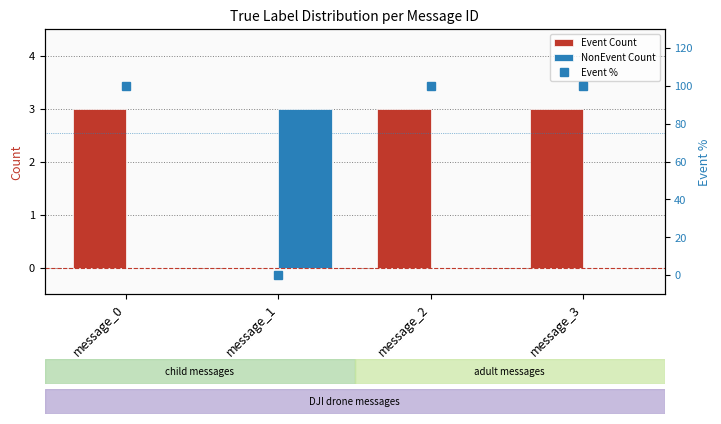

At which label is Event Count closest to 1?

message_1